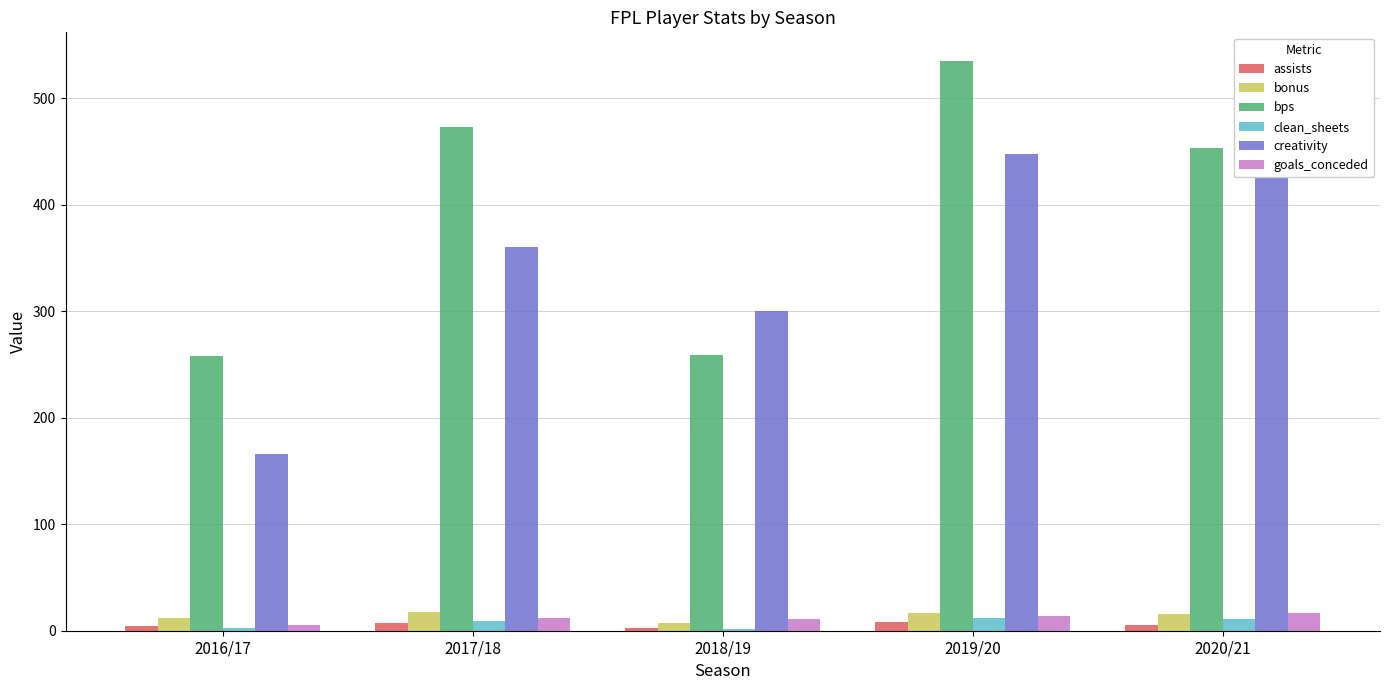

List the labels in order of goals_conceded value, largest first.

2020/21, 2019/20, 2017/18, 2018/19, 2016/17